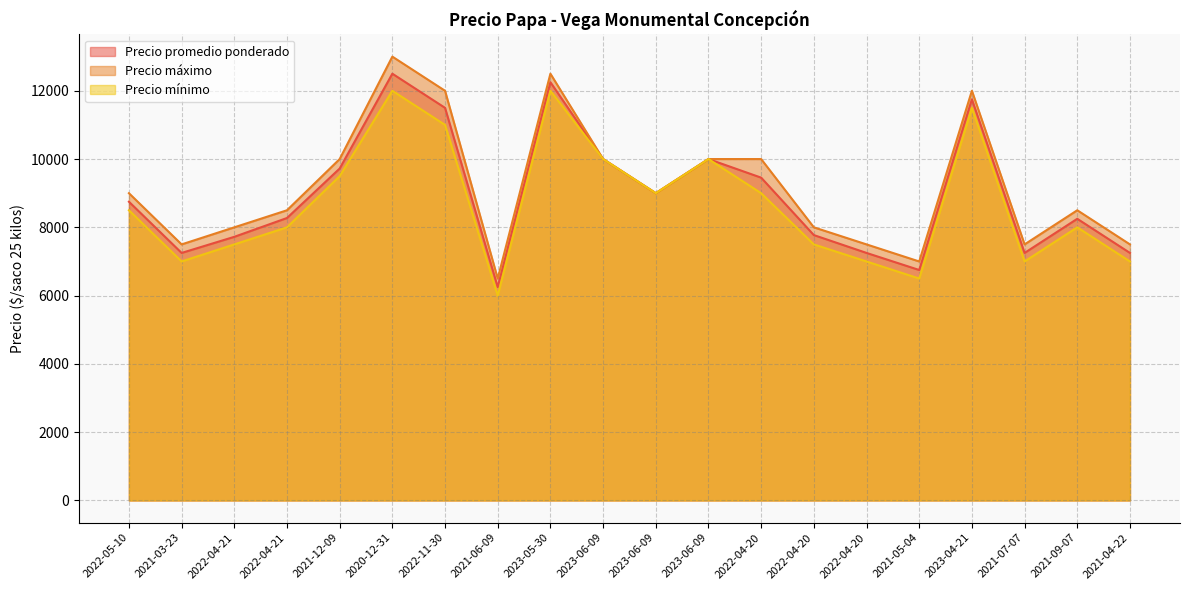

True or false: Precio mínimo and Precio máximo intersect in this chart.

False